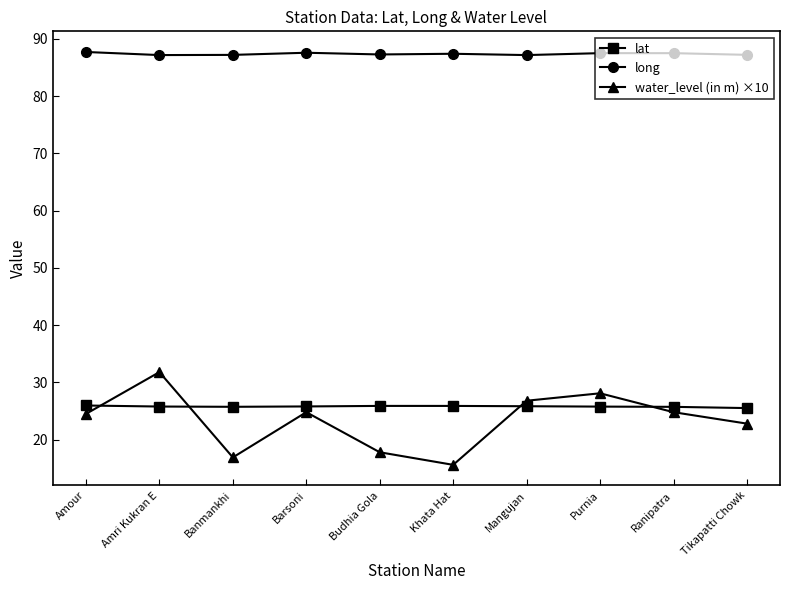

What is the maximum value shown in the chart?

87.7